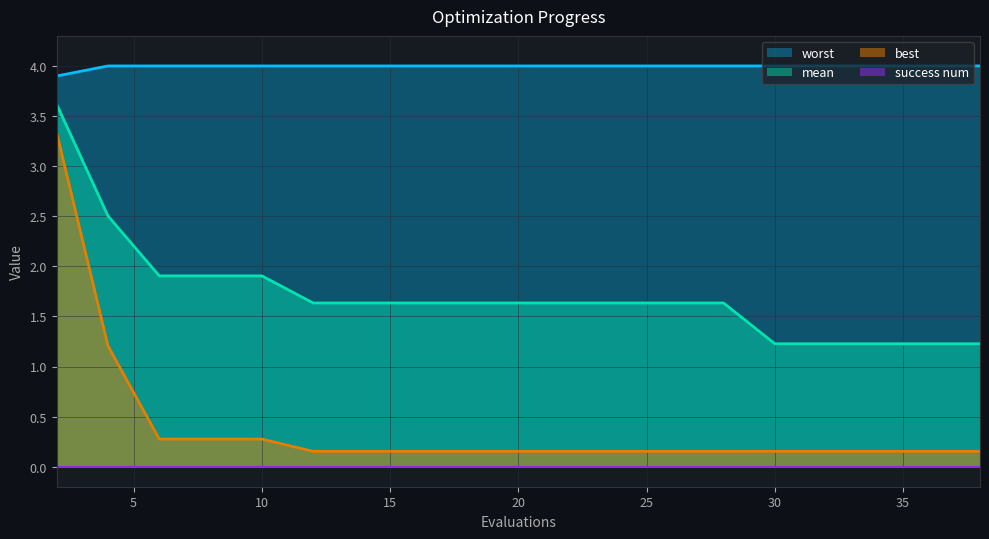

What is the difference between the maximum and minimum values in the best series?

3.2